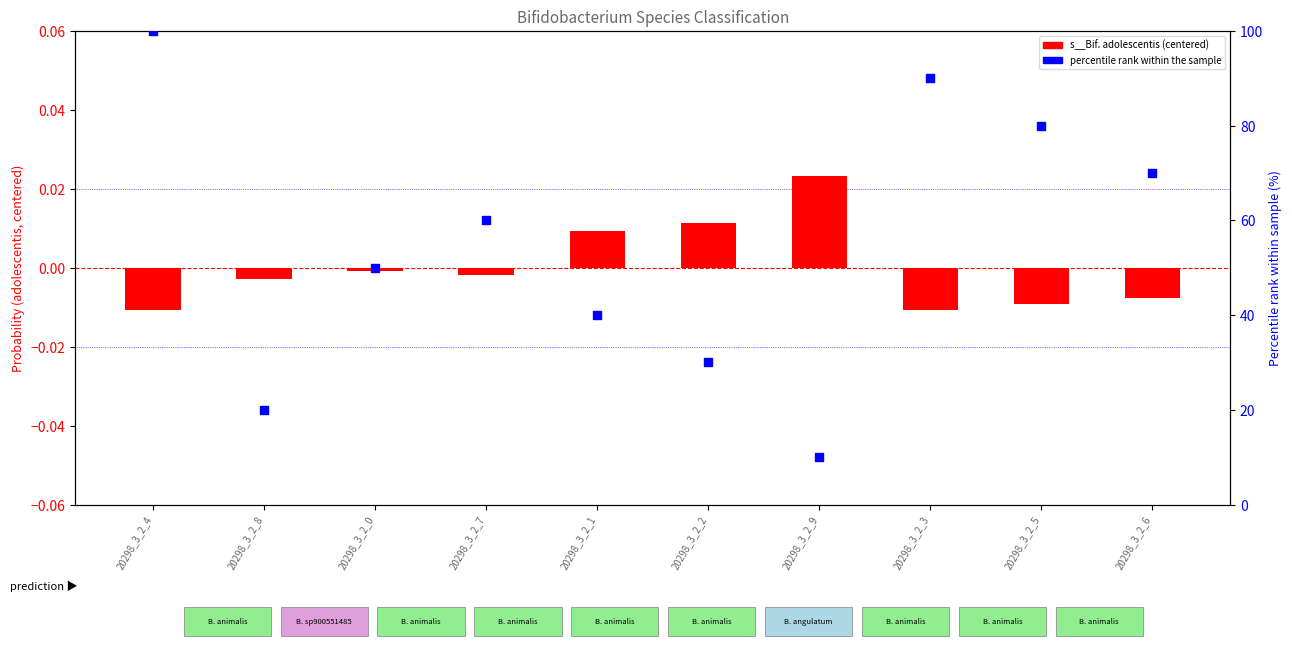

Which series reaches the maximum Y coordinate?

percentile rank within sample